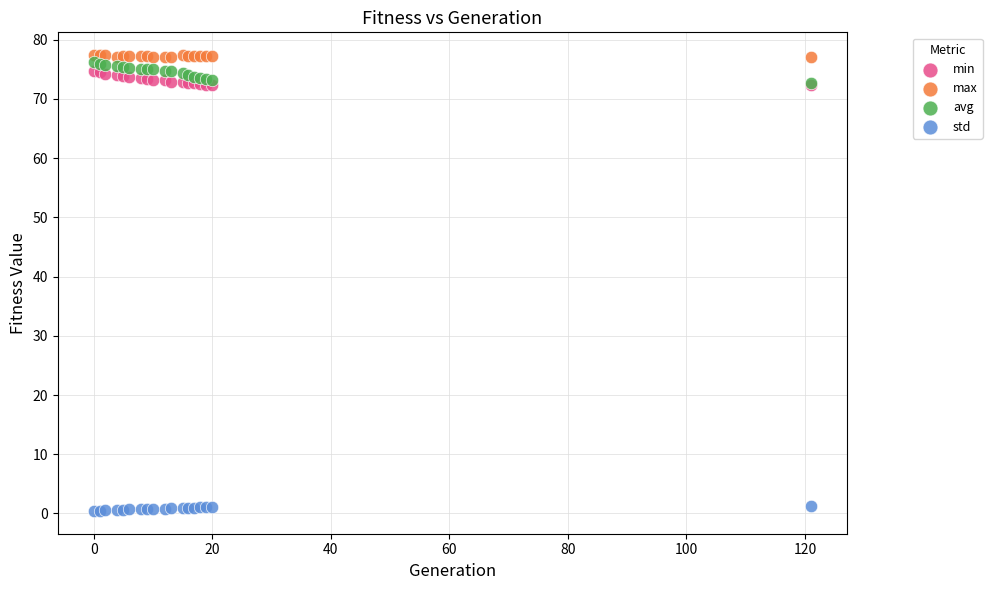

Which series reaches the maximum Y coordinate?

max